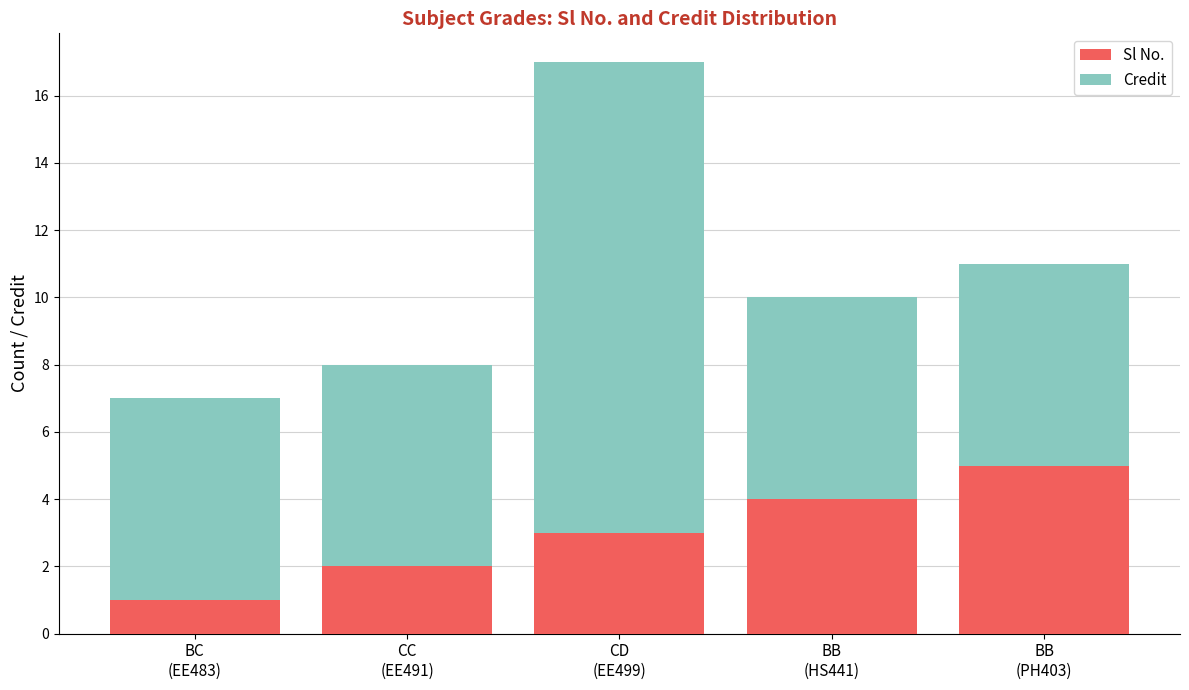

Reading right to left, transcribe the values for Sl No..

5	4	3	2	1